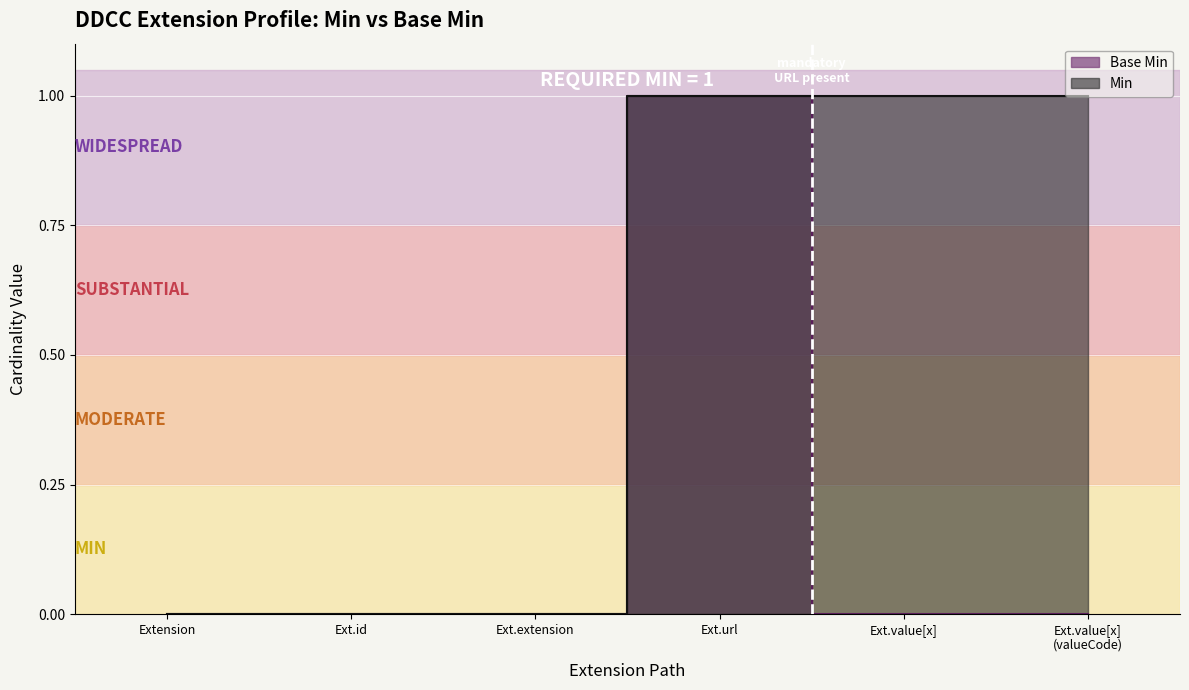

Reading left to right, list all the values displayed in this chart.

Base Min: 0	0	0	1	0	0
Min: 0	0	0	1	1	1